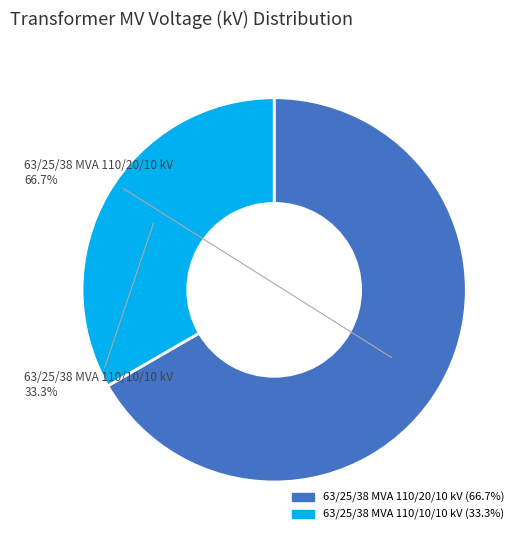

Combined, do 63/25/38 MVA 110/10/10 kV and 63/25/38 MVA 110/20/10 kV account for over 50%?

Yes